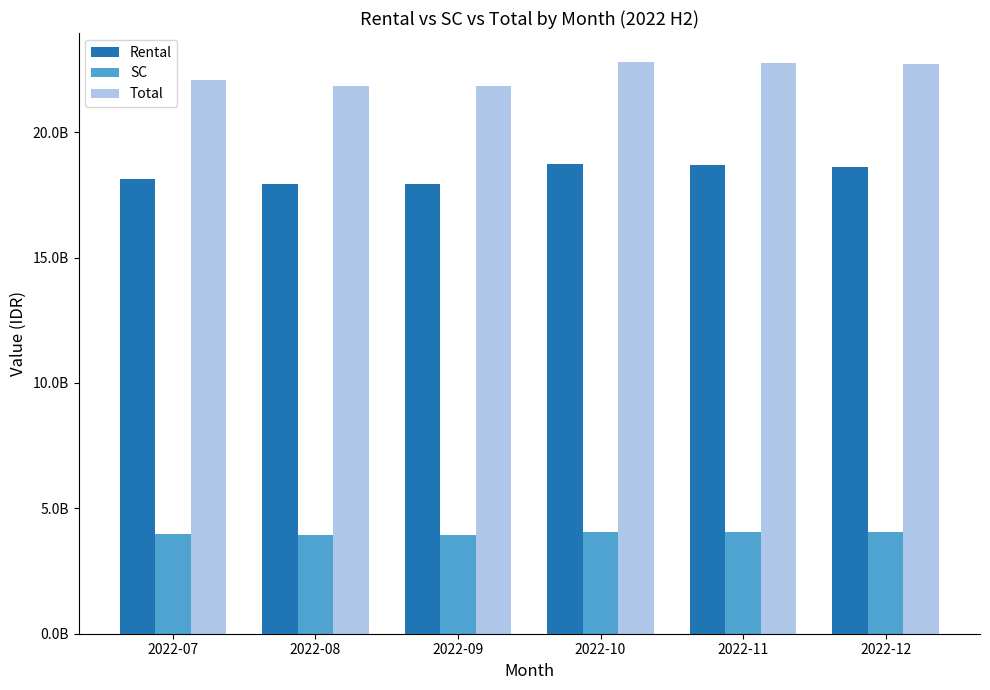

What is the value of the Rental bar at the 4th from the left?

18738879850.8